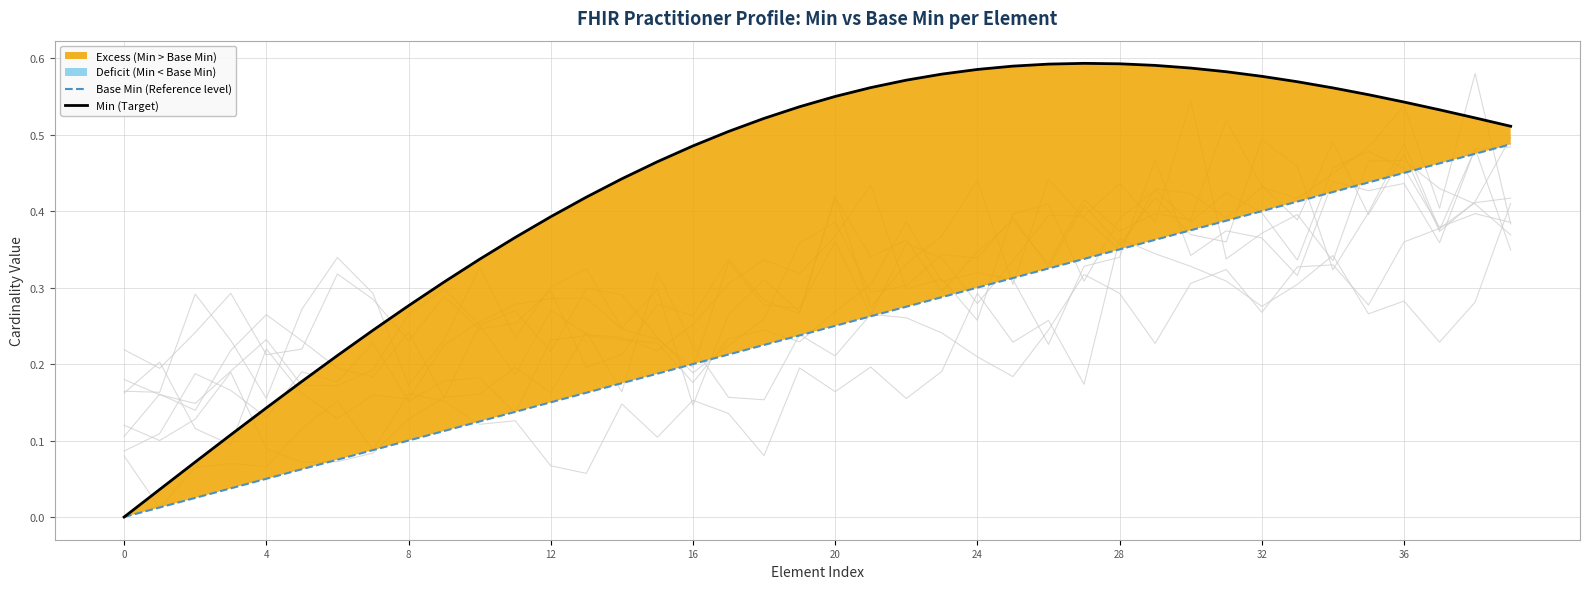

At 16, list the series in order from largest to smallest.

Min (Target), Base Min (Reference level)